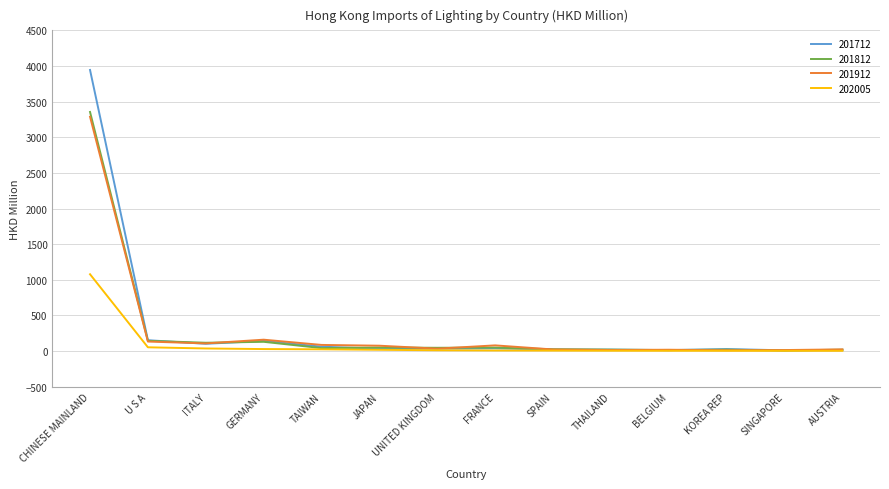

What is the difference between the maximum and second lowest values in the 201812 series?

3340.9